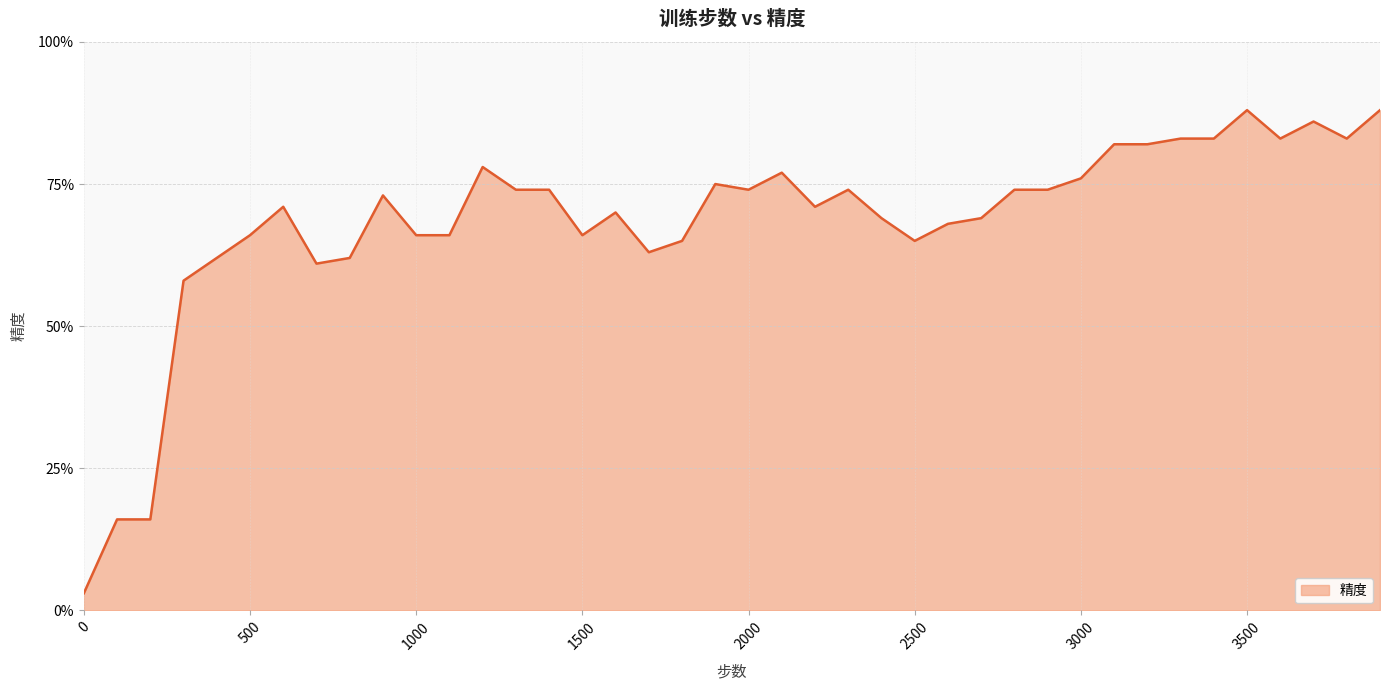

At which category does the data reach its first local valley?

700